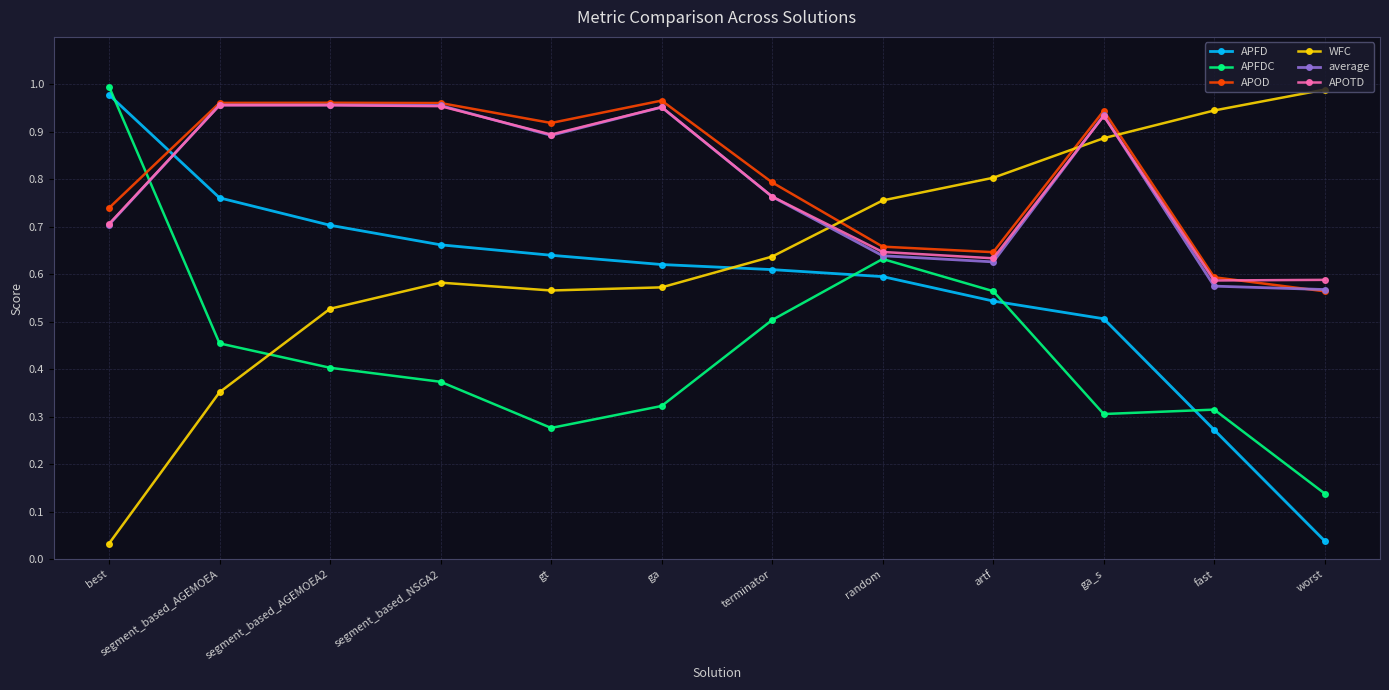

Which category has the highest value in the APFDC series?

best